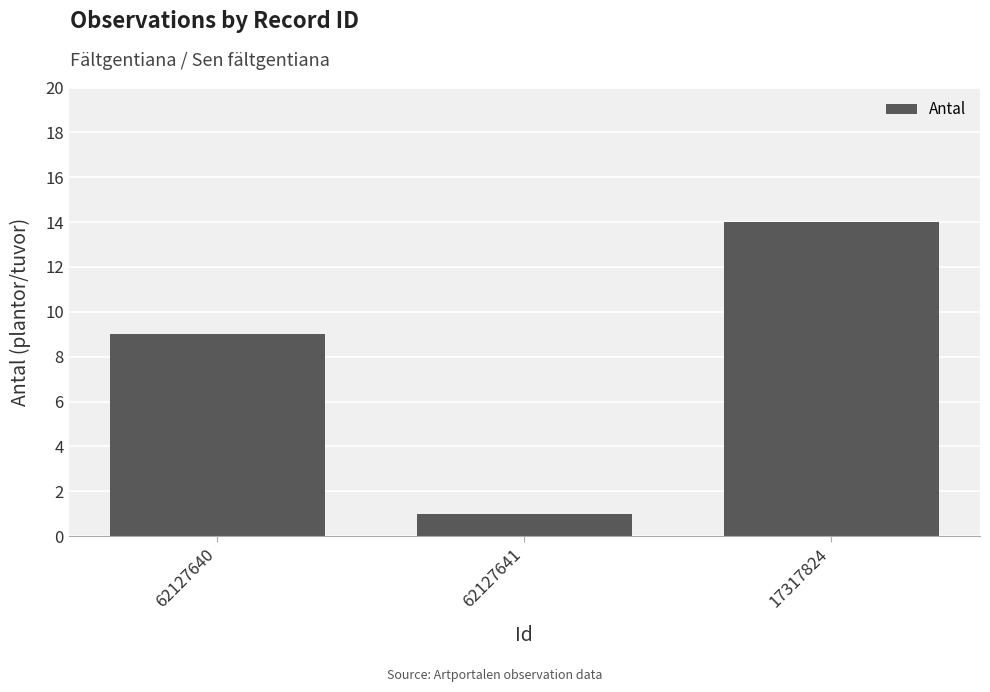

Read the value at 17317824, to the nearest 10.

10